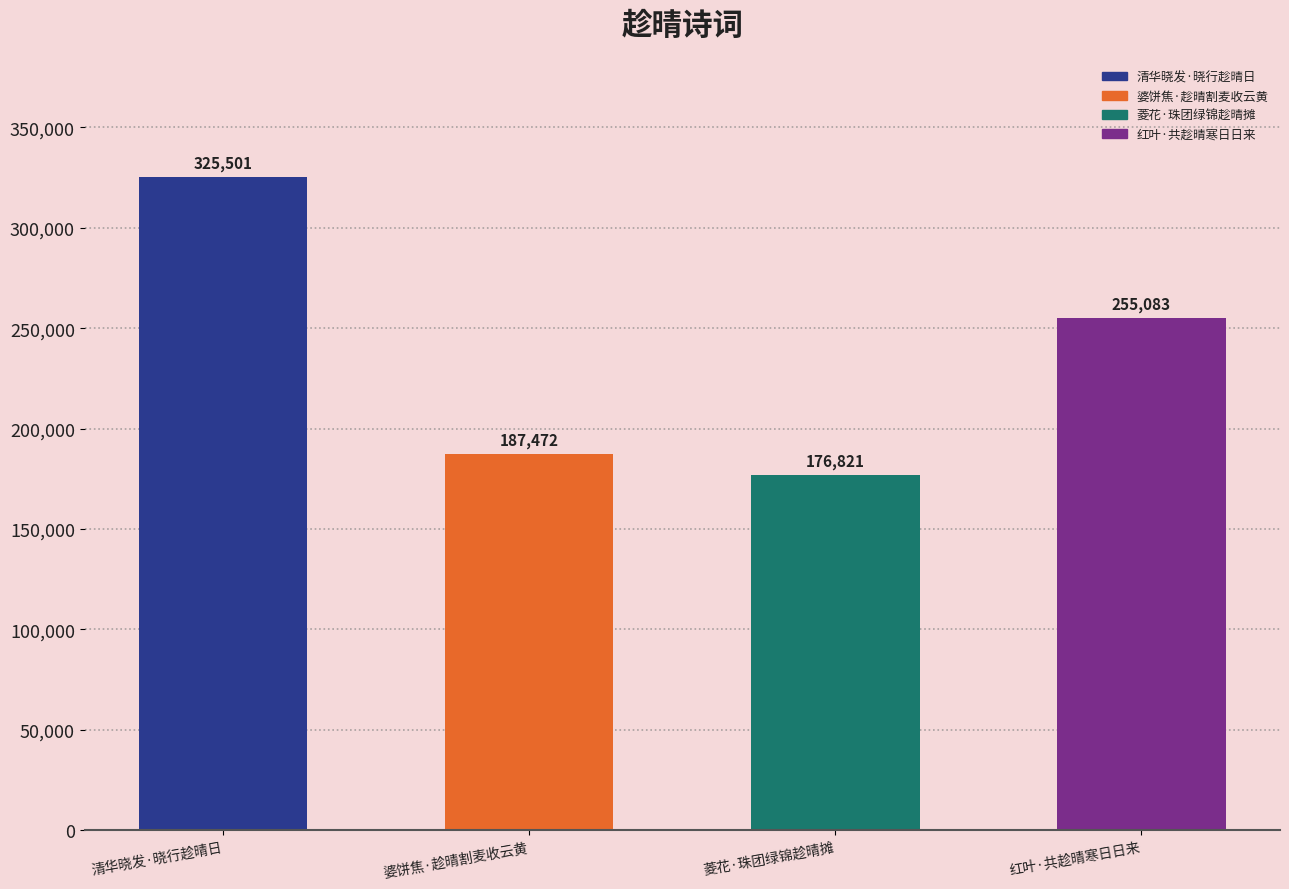

What is the sum of the values at 婆饼焦·趁晴割麦收云黄 and 菱花·珠团绿锦趁晴摊?

364293